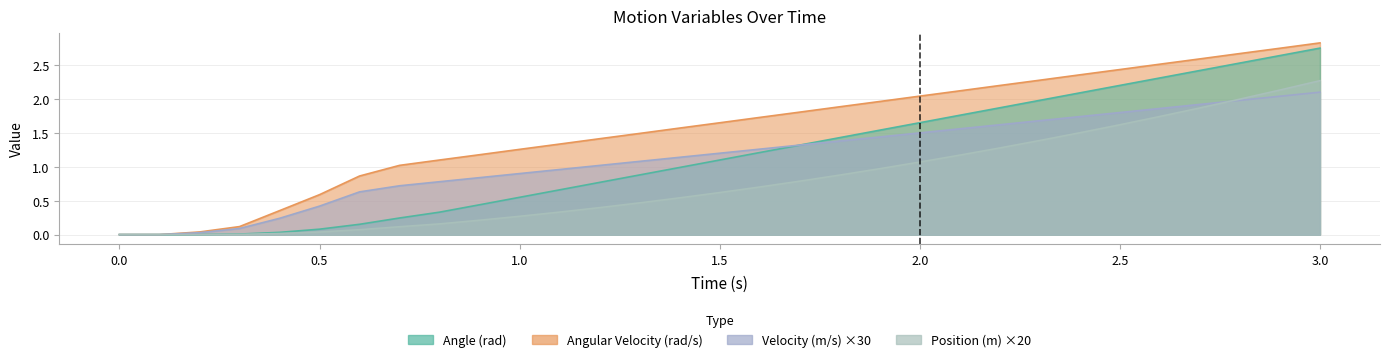

True or false: Velocity (m/s) has a value of 1.9 at 2.7.

True